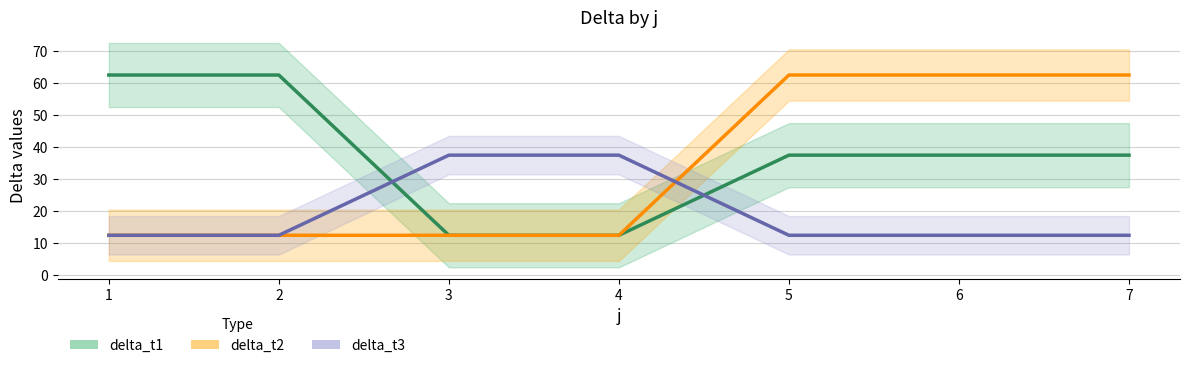

Which series has the largest total across all categories?

delta_t1